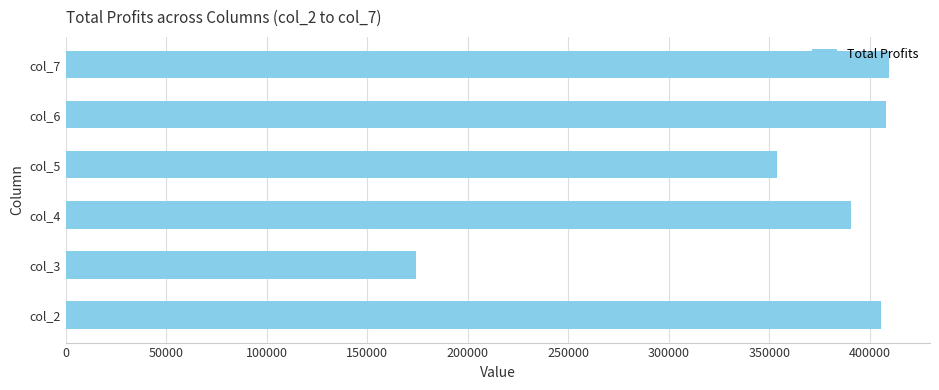

What is the difference between the maximum and minimum values?

235235.5